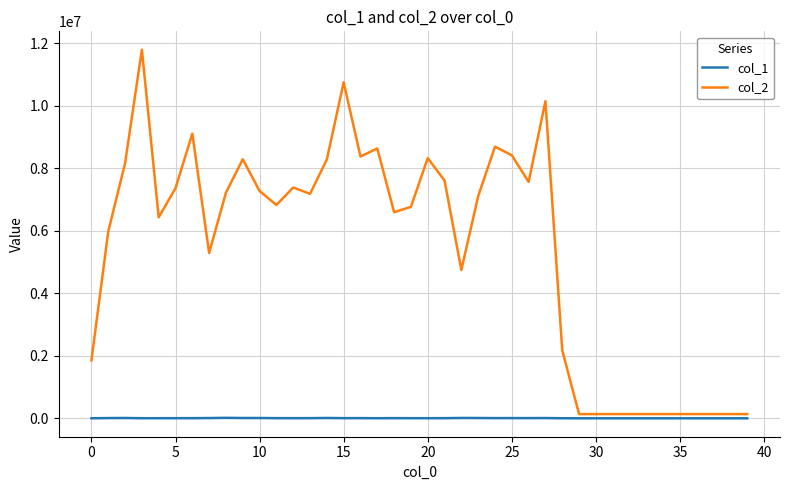

True or false: col_2 and col_1 intersect in this chart.

False